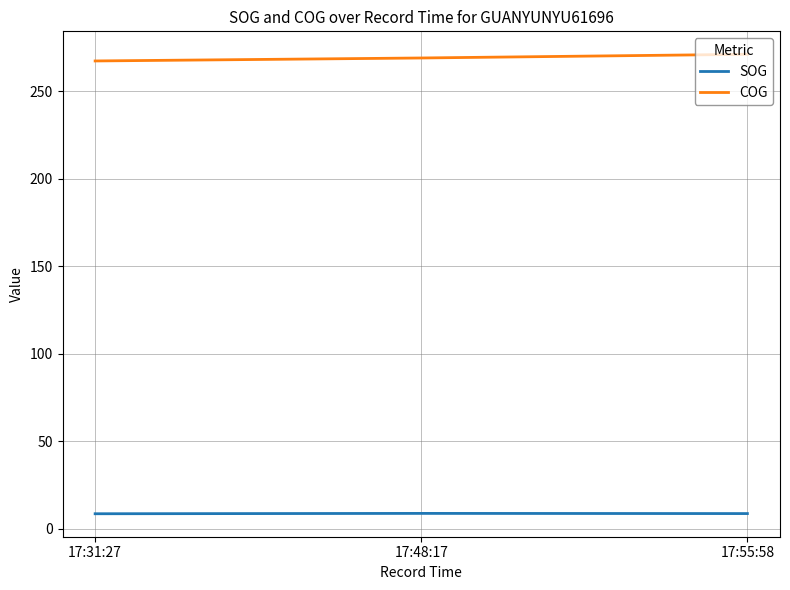

What is the highest value of the COG series?

271.1